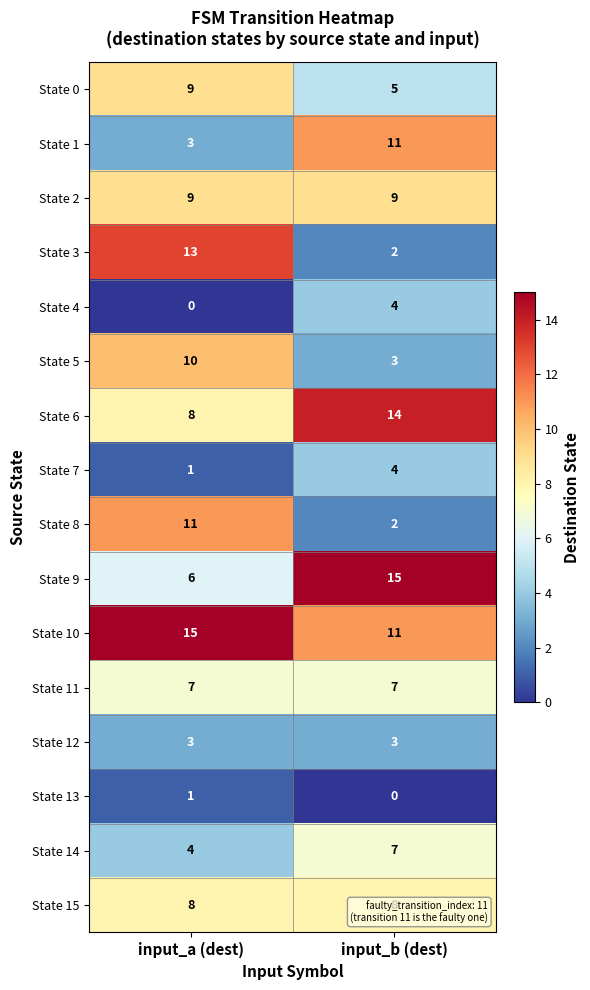

List the labels in order of State 3 value, smallest first.

input_b (dest), input_a (dest)